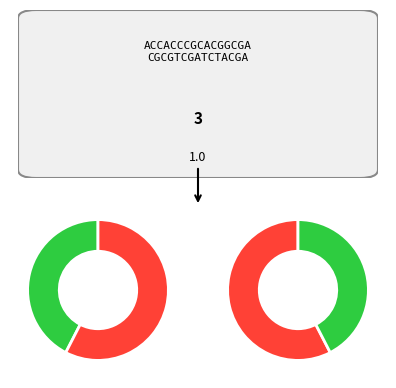

Rank the categories by value from highest to lowest.

Event=1, Event=0